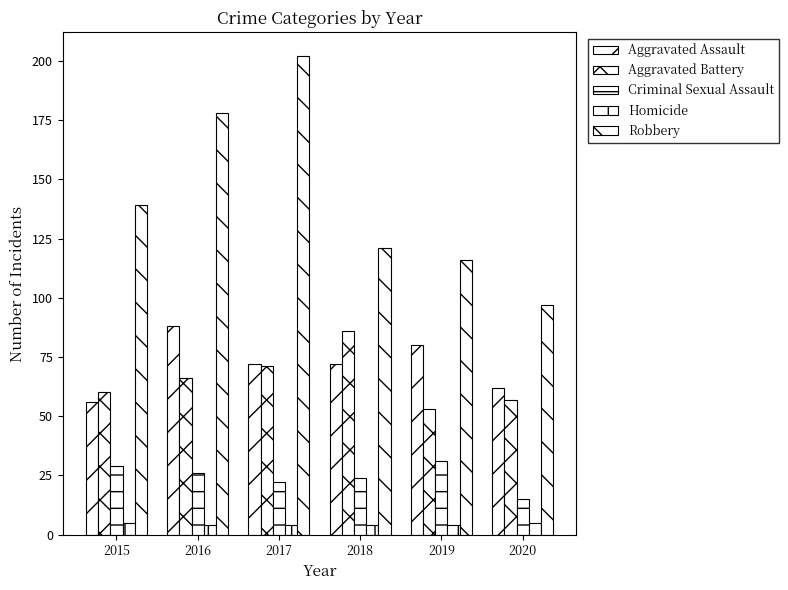

Are the bars horizontal?

No